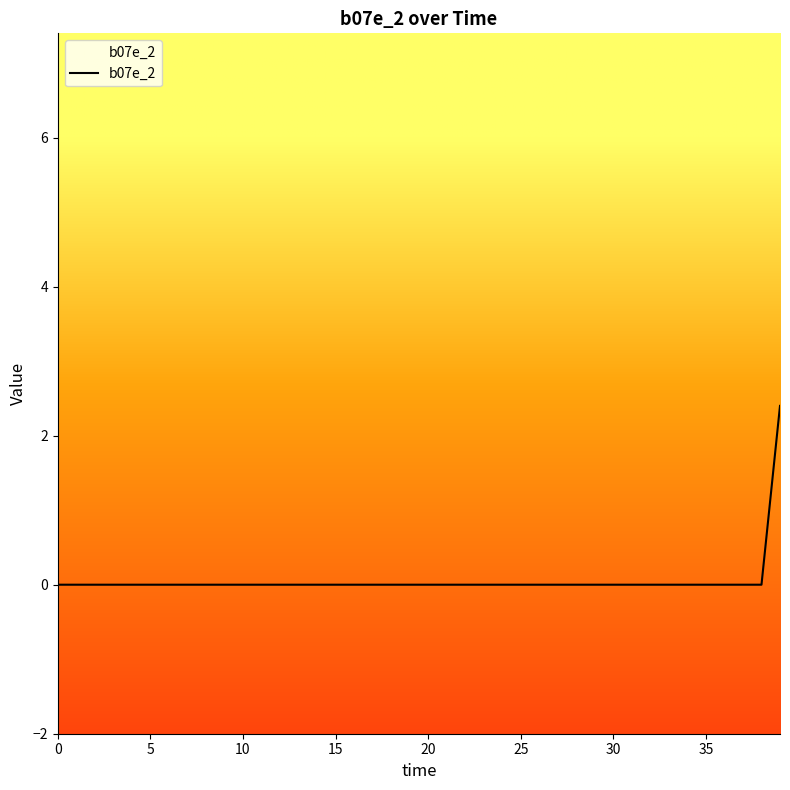

What is the difference between the maximum and minimum values?

2.4